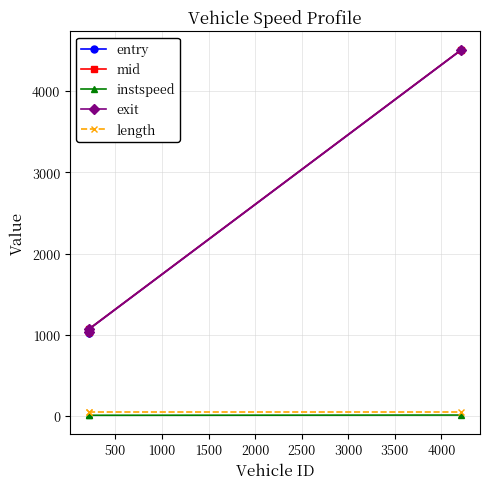

What is the value of the mid point at the 1st from the left?

1030.2